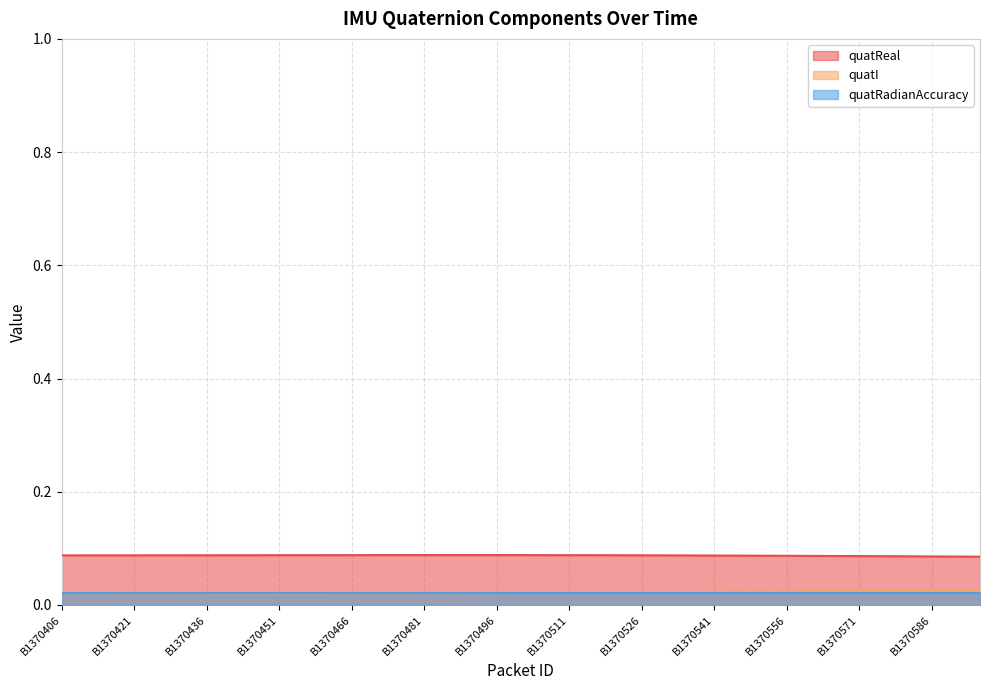

Which series changed the most between B1370541 and B1370596?

quatReal